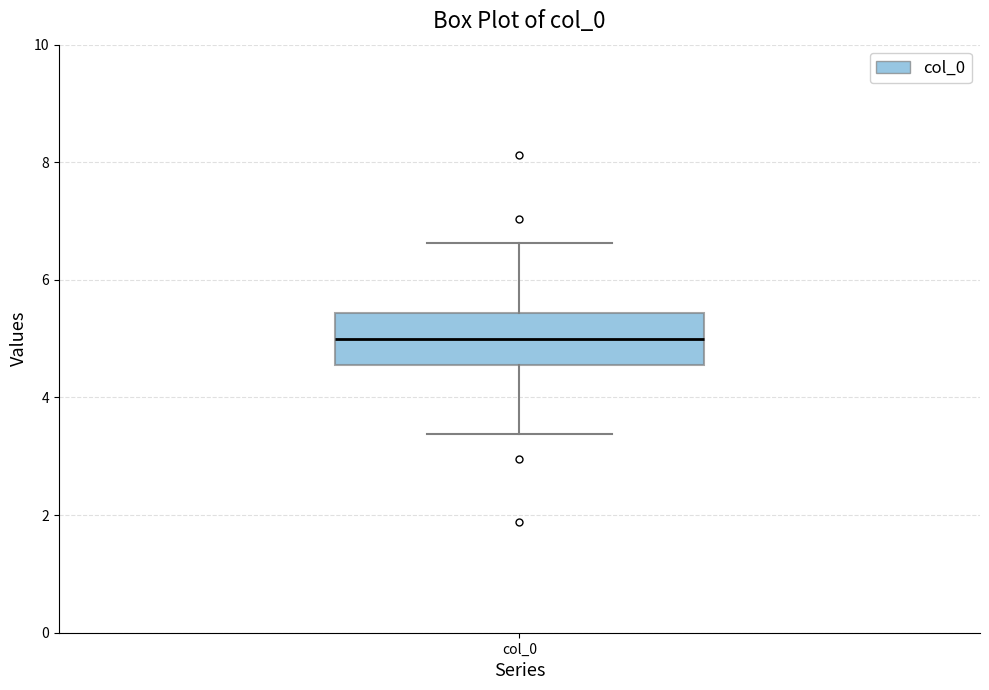

Read this box plot against the y-axis: the position of the median line, the range covered by the box, and the ends of both whiskers. The values are not printed on the chart, so give them approximately, as read against the axis.

median 5.0, box 4.6 to 5.4, whiskers 3.4 to 6.6